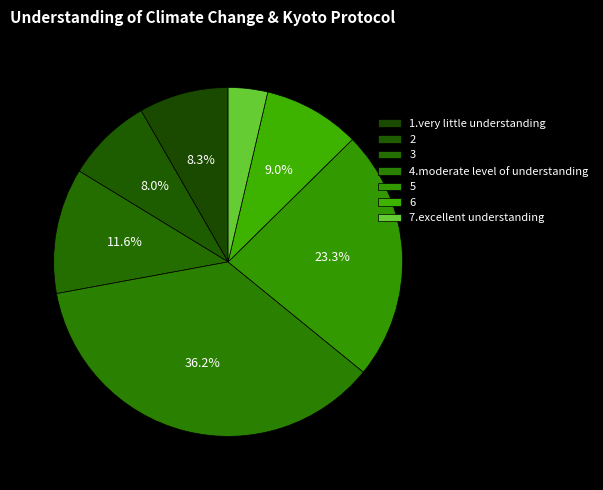

How many slices are in this pie chart?

7